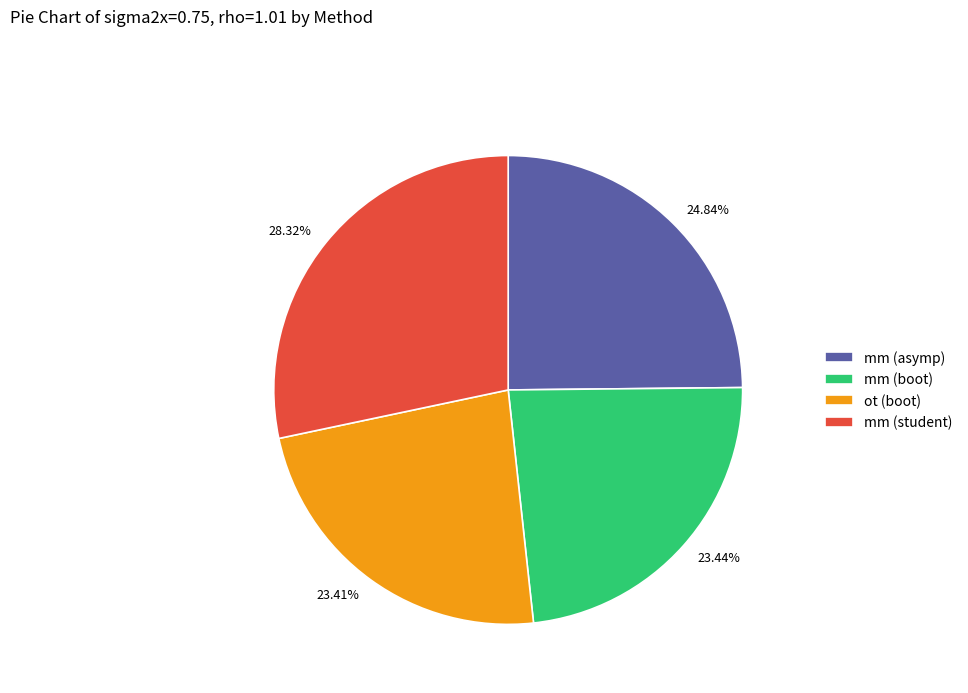

Is there any slice that represents more than half of the pie?

No